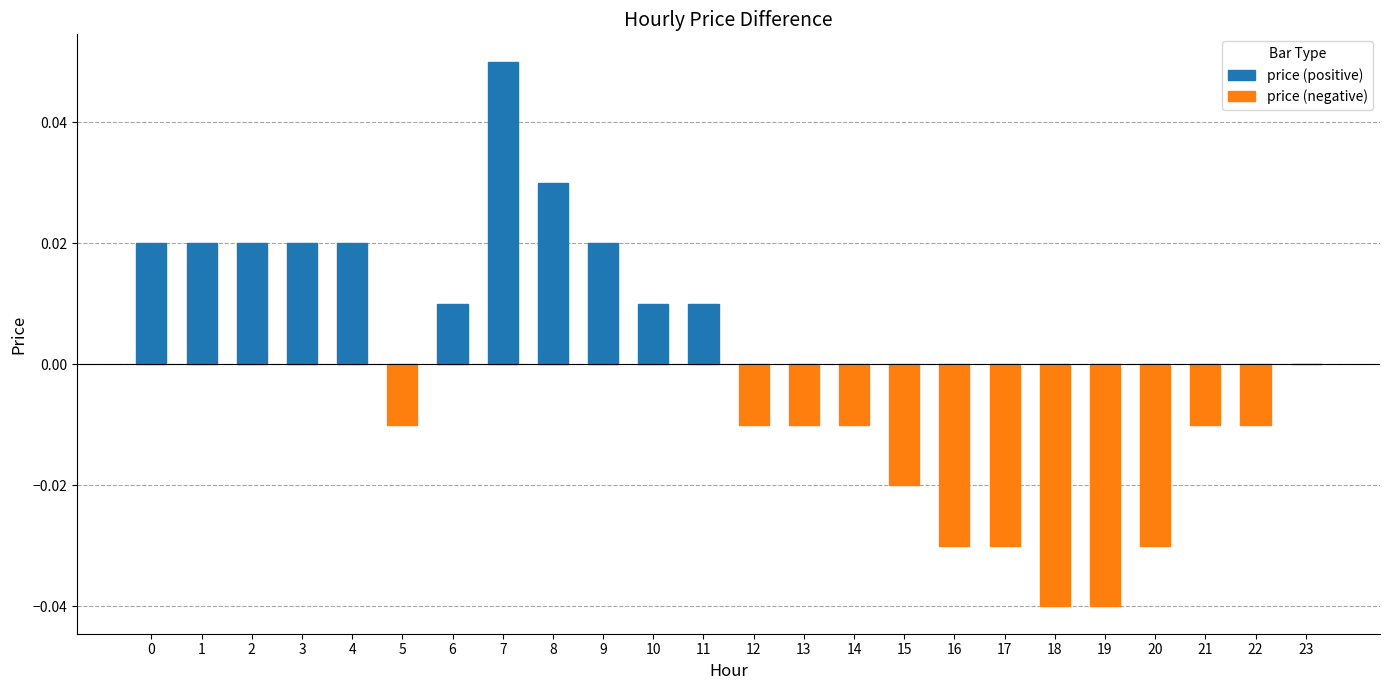

Which category has the lowest value in the price (positive) series?

23